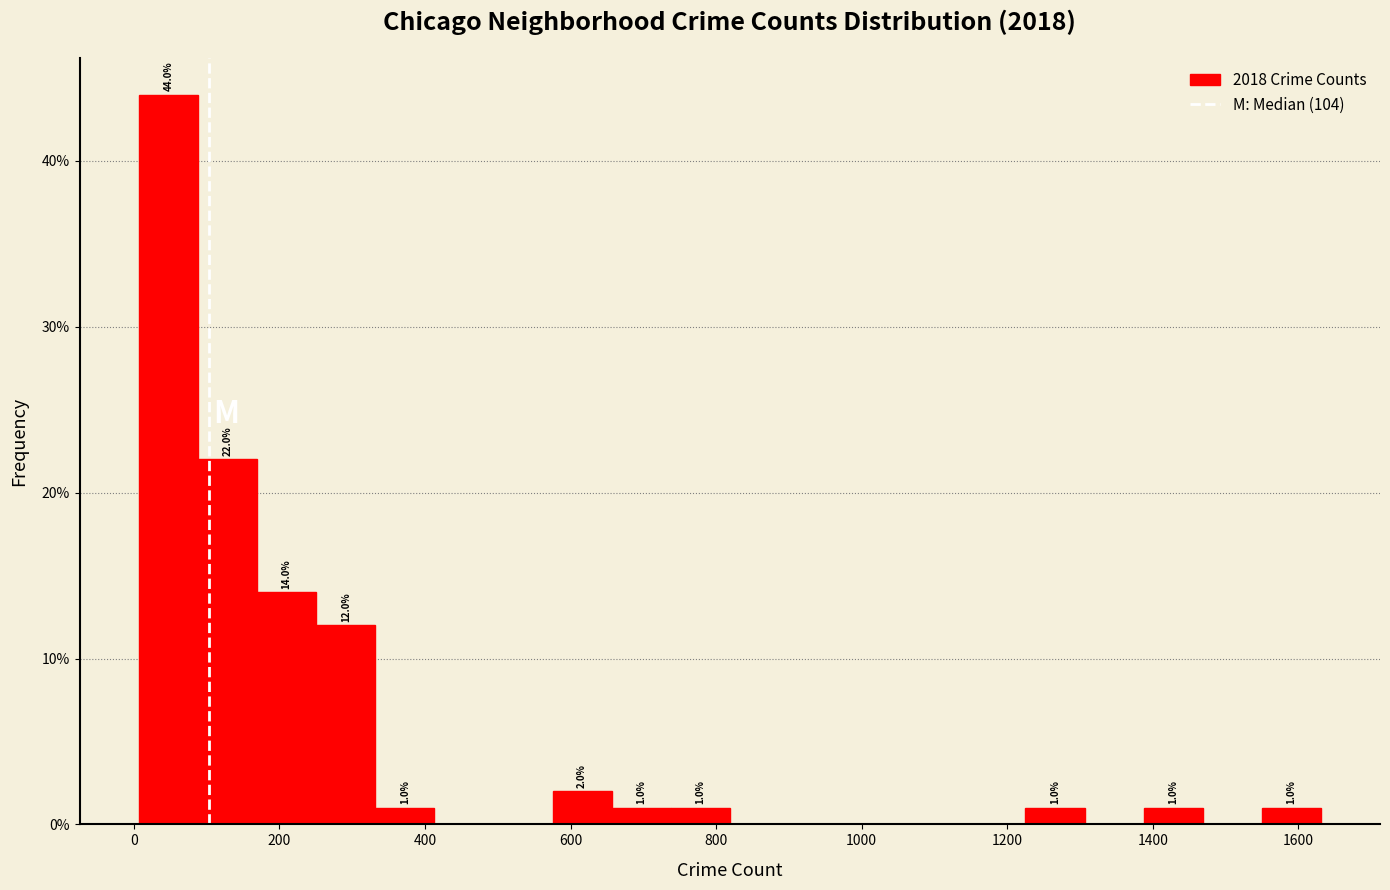

Which range on the x-axis has the tallest bar?

0 to 80